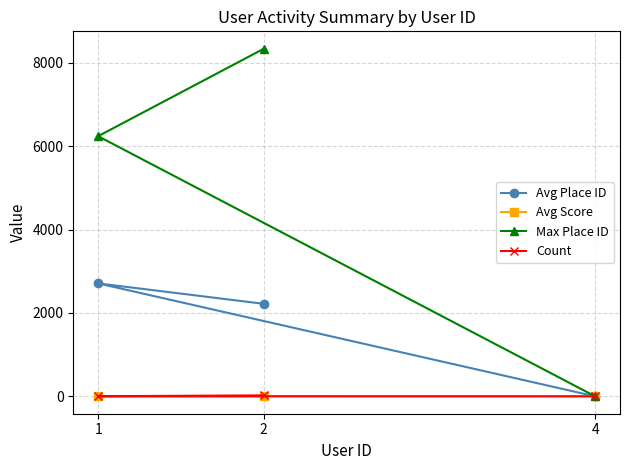

The Count series shows 24.0 at 2. True or false?

True